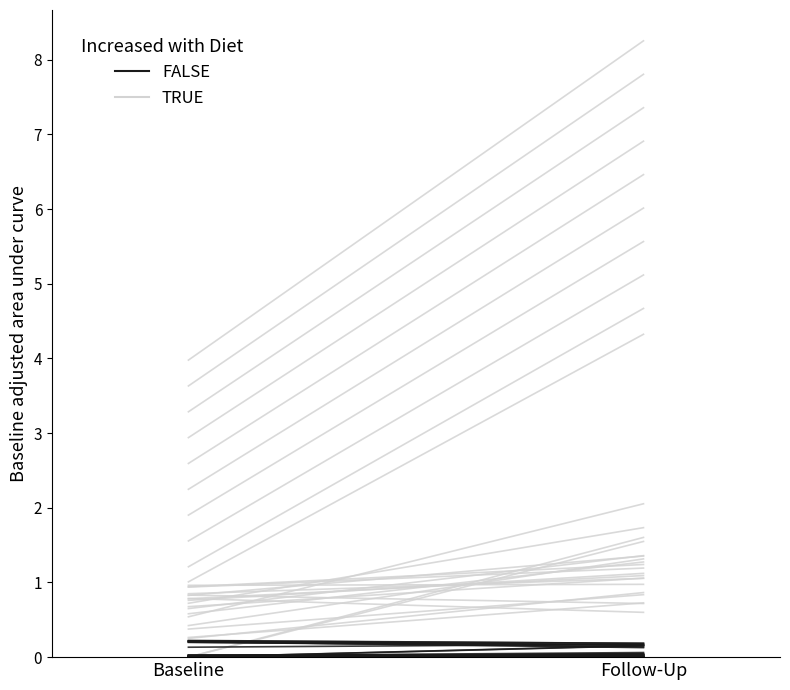

At which label does TRUE reach its minimum?

Baseline